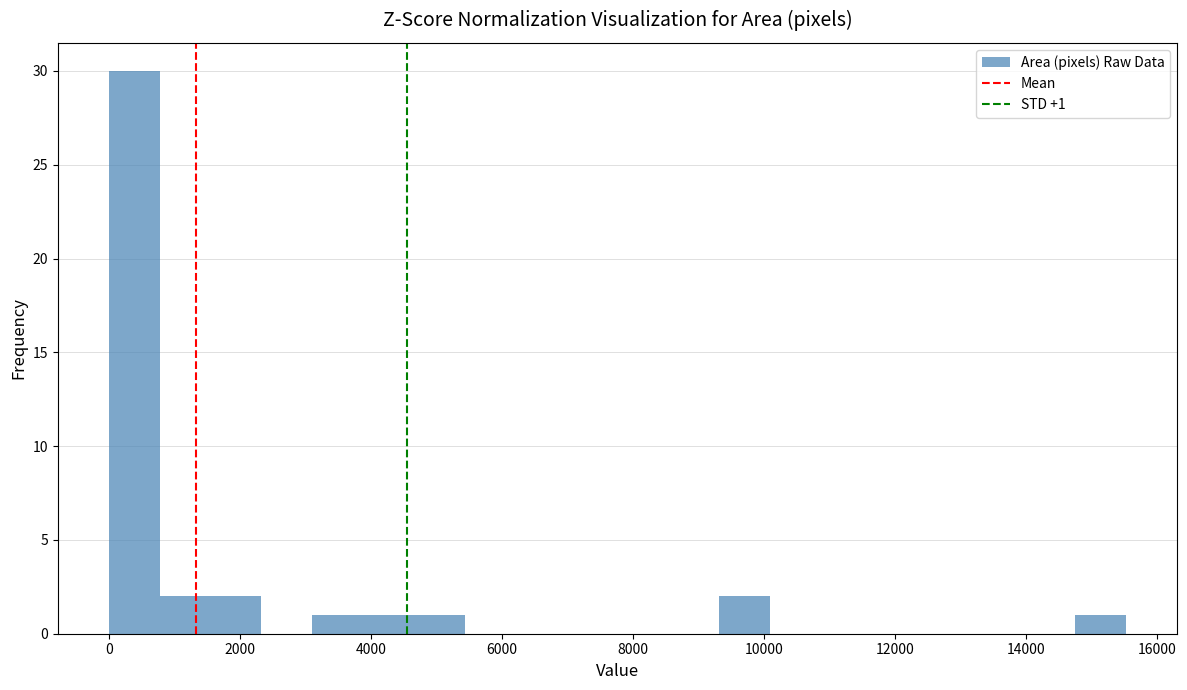

Around what value on the x-axis is the tallest bar? Give the approximate position of its centre, as read against the axis.

400